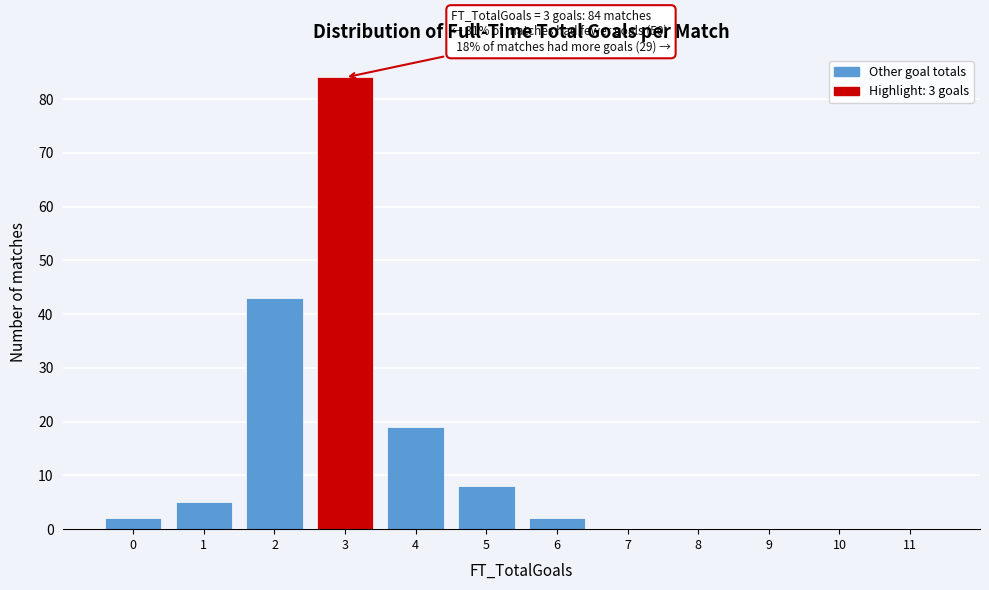

Reading left to right, extract all data points from this chart.

0=2	1=5	2=43	3=84	4=19	5=8	6=2	7=0	8=0	9=0	10=0	11=0